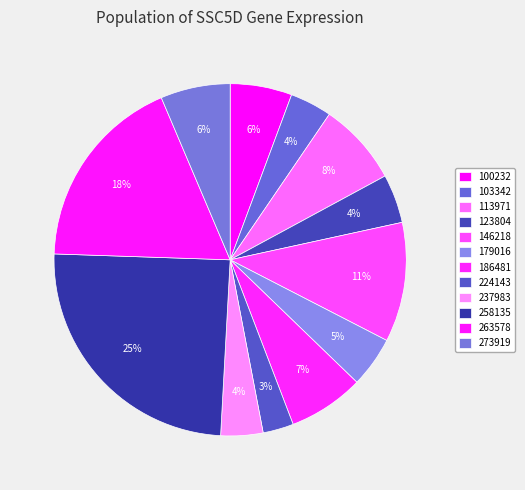

Which has a higher value, 100232 or 258135?

258135